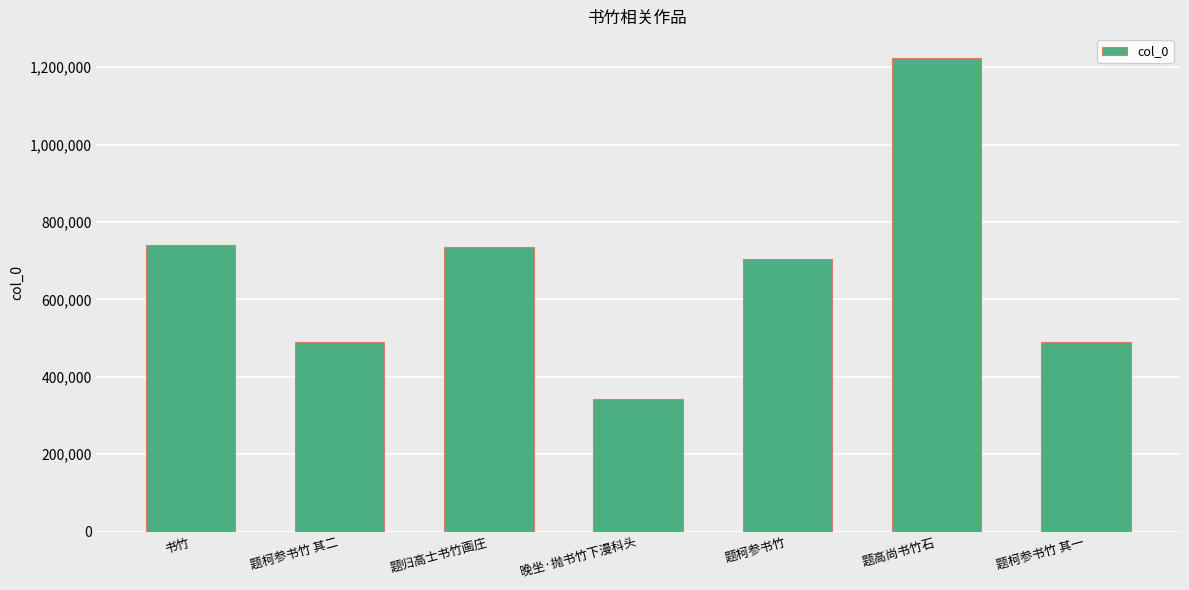

The chart shows a value of 1291057 at 题归高士书竹画庄. True or false?

False